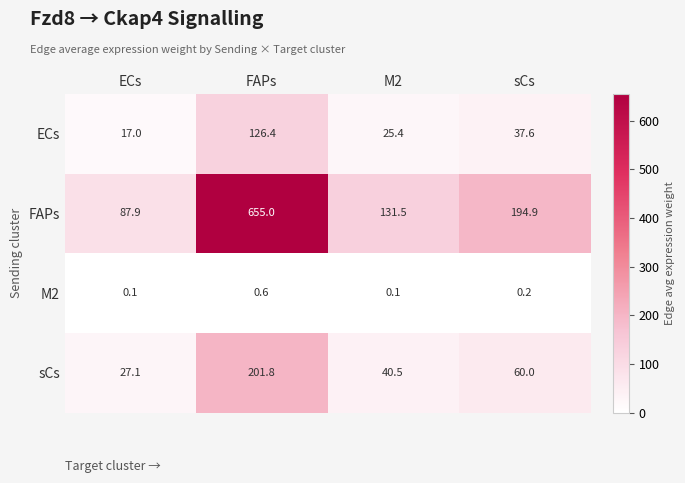

The ECs series shows 17.0 at ECs. True or false?

True